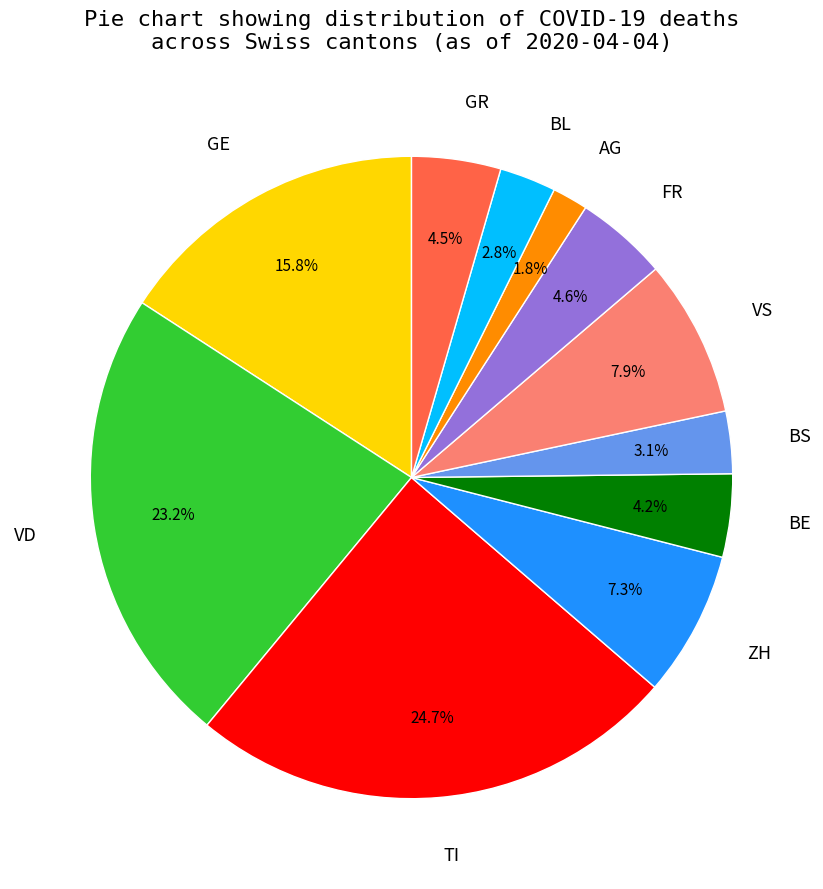

Does BS account for over 50% of the chart?

No